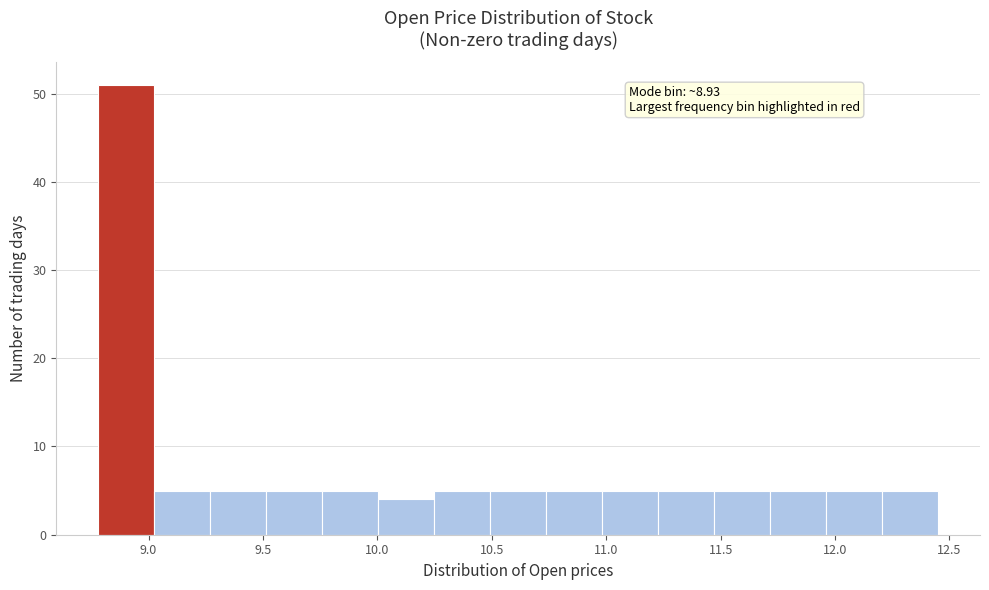

Over which range of the x-axis is the bar tallest?

8.80 to 9.00